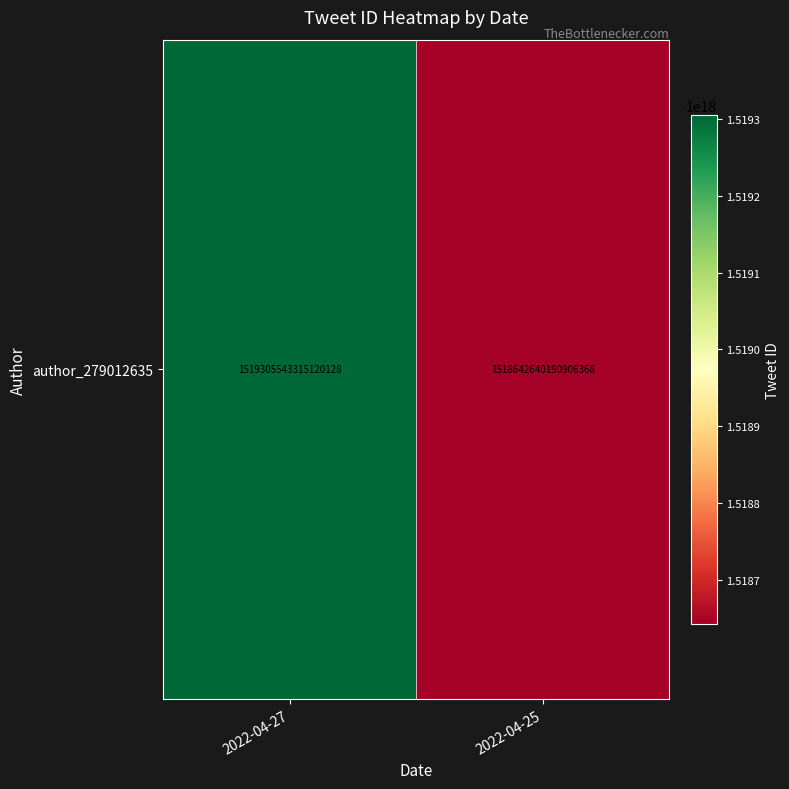

How many distinct data groups are displayed?

1